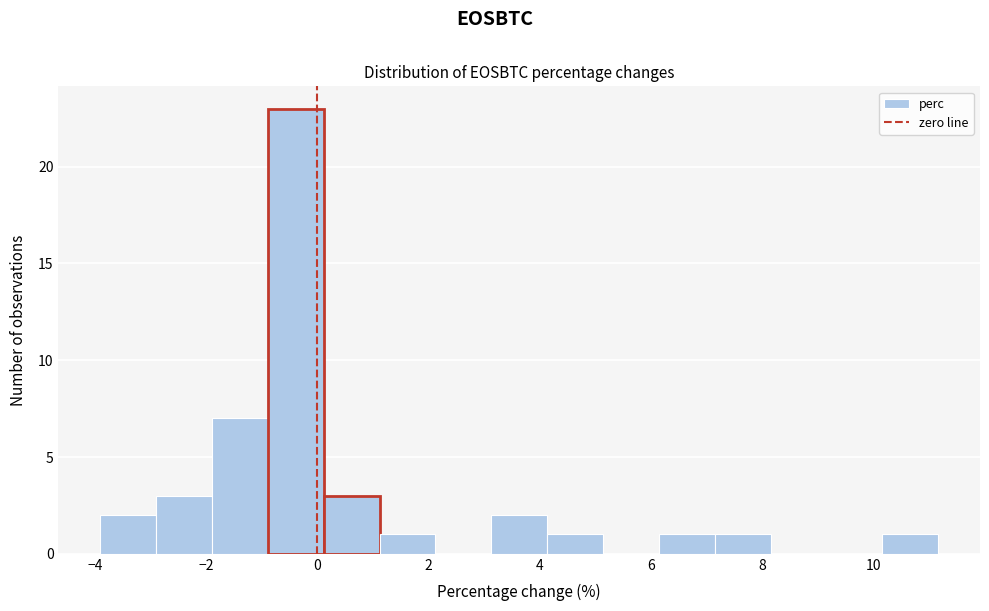

Reading left to right, transcribe this chart: for each bar, give the range it covers on the x-axis and its height. Neither the bar edges nor the heights are printed on the chart, so give them approximately, as read against the axes.

-3.8 to -2.8: 2
-2.8 to -1.8: 3
-1.8 to -0.8: 7
-0.8 to 0.2: 23
0.2 to 1.2: 3
1.2 to 2.2: 1
2.2 to 3.2: 0
3.2 to 4.2: 2
4.2 to 5.2: 1
5.2 to 6.2: 0
6.2 to 7.2: 1
7.2 to 8.2: 1
8.2 to 9.2: 0
9.2 to 10.2: 0
10.2 to 11.2: 1